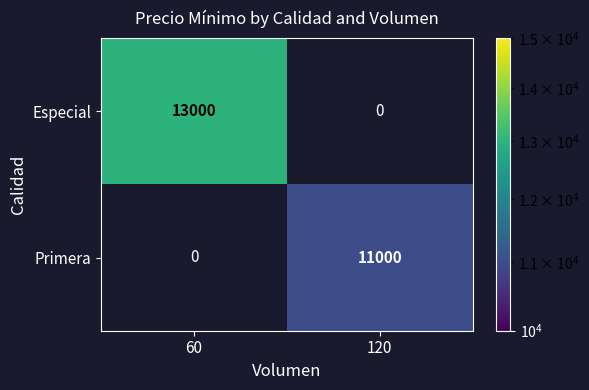

True or false: Primera has a value of 11000 at 120.

True